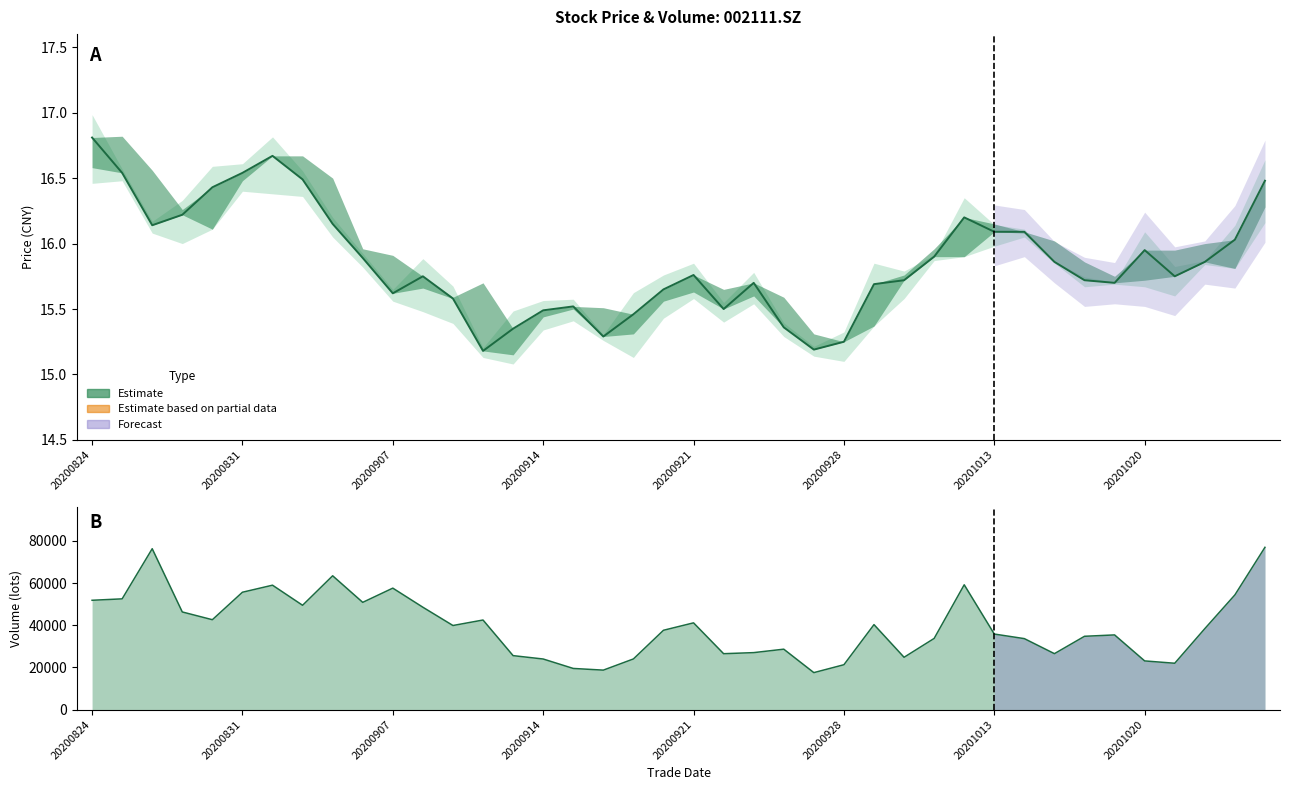

Which series has the widest spread of values?

Volume